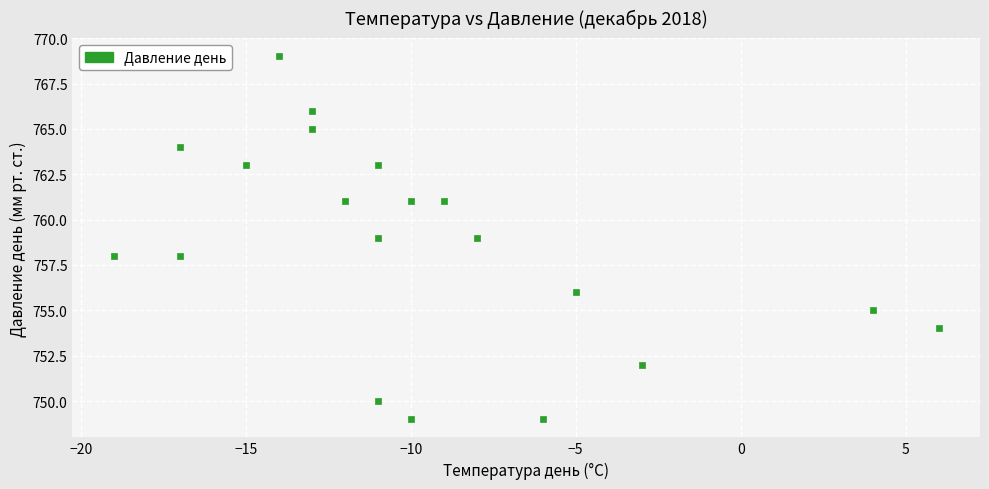

What is the range of X values (max minus min)?

25